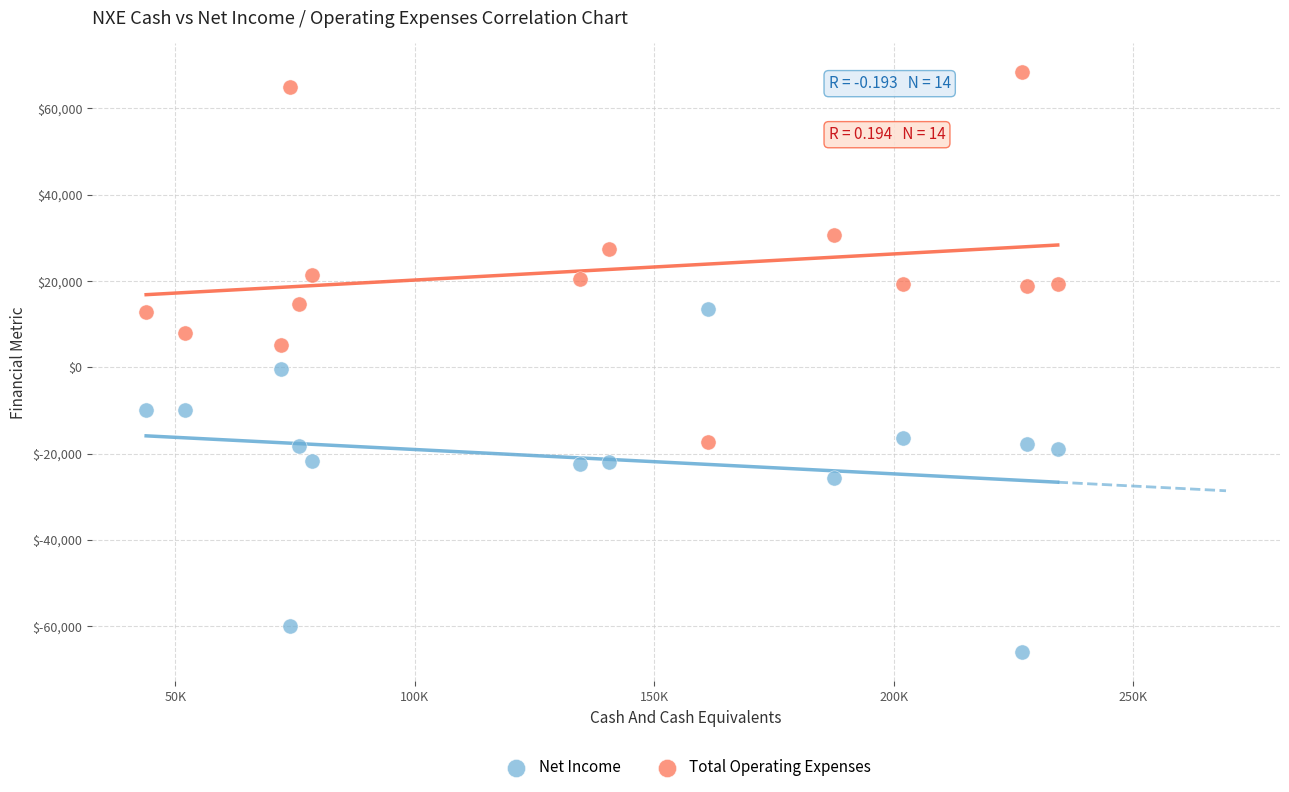

Which series reaches the minimum Y coordinate?

Net Income